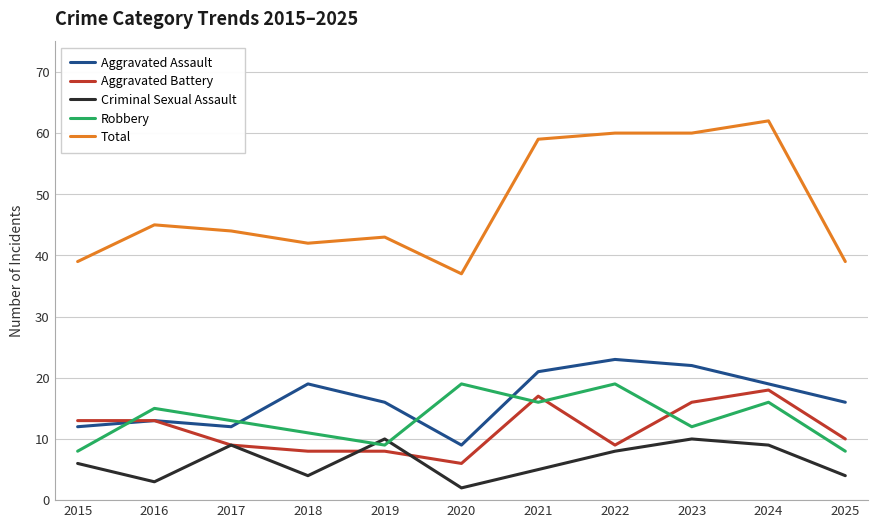

Where is the first local minimum for Total?

2018